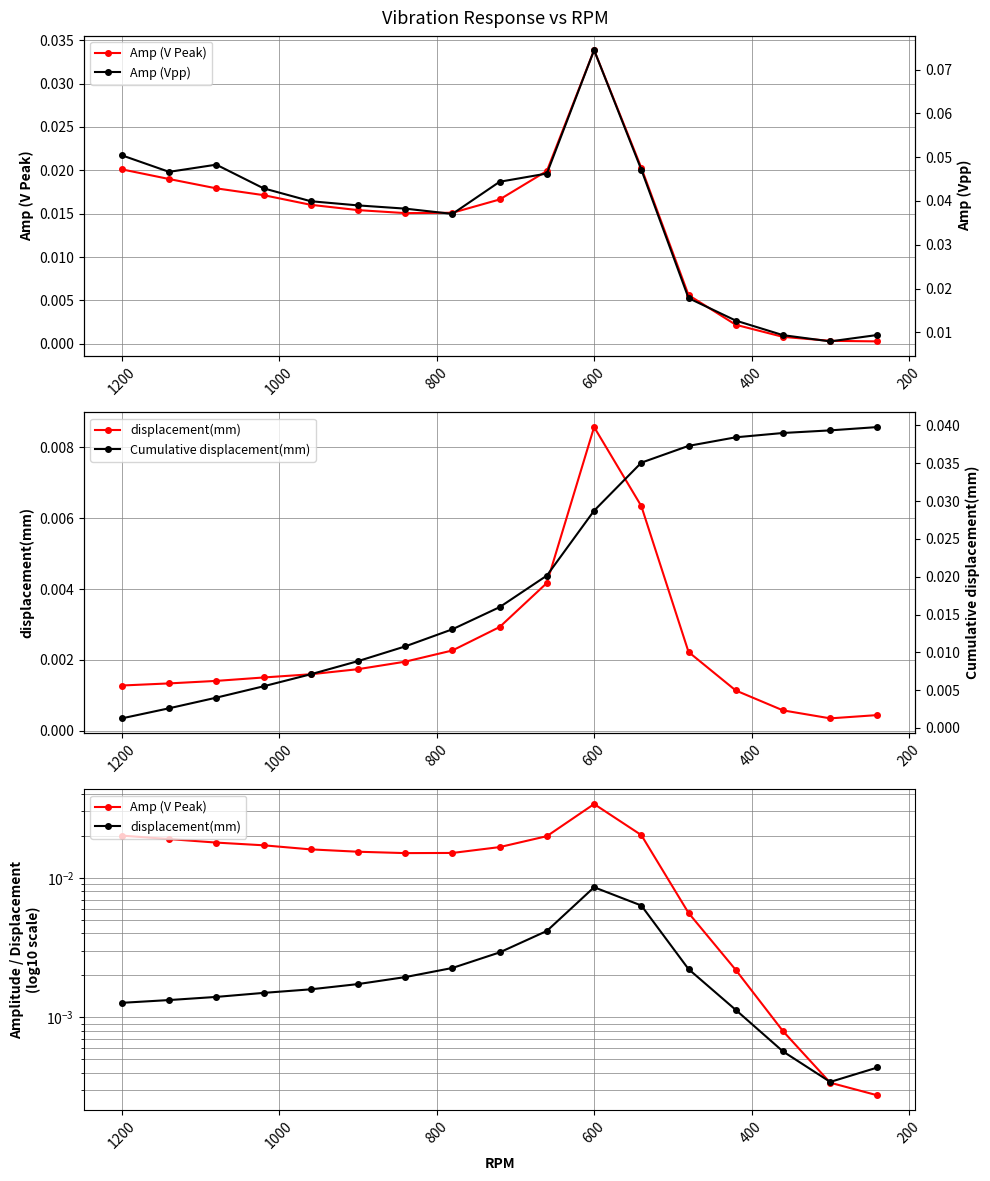

Which series has the widest spread of values?

Amp (Vpp)